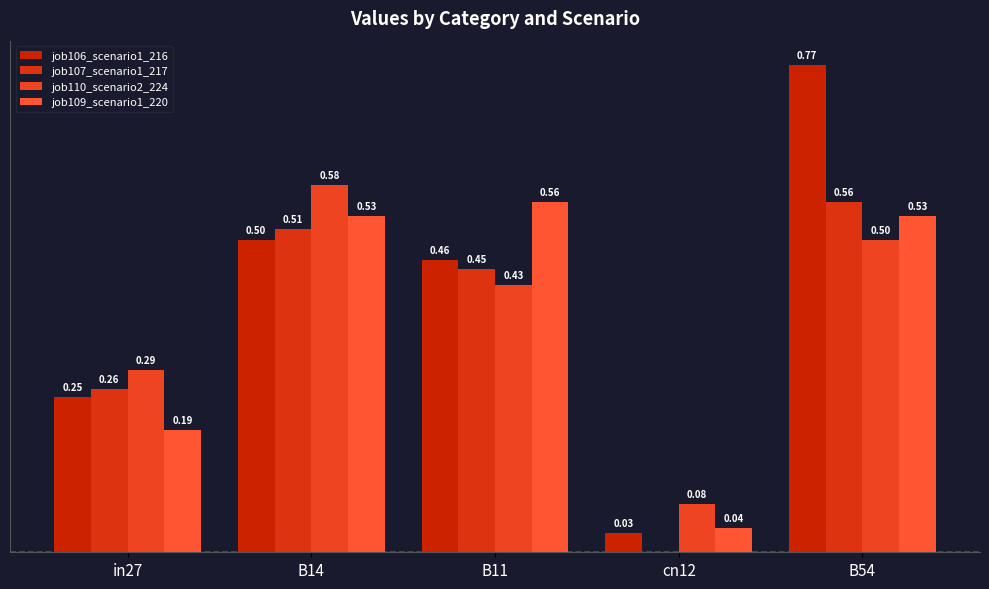

Between B11 and B54, which series saw the biggest shift?

job106_scenario1_216